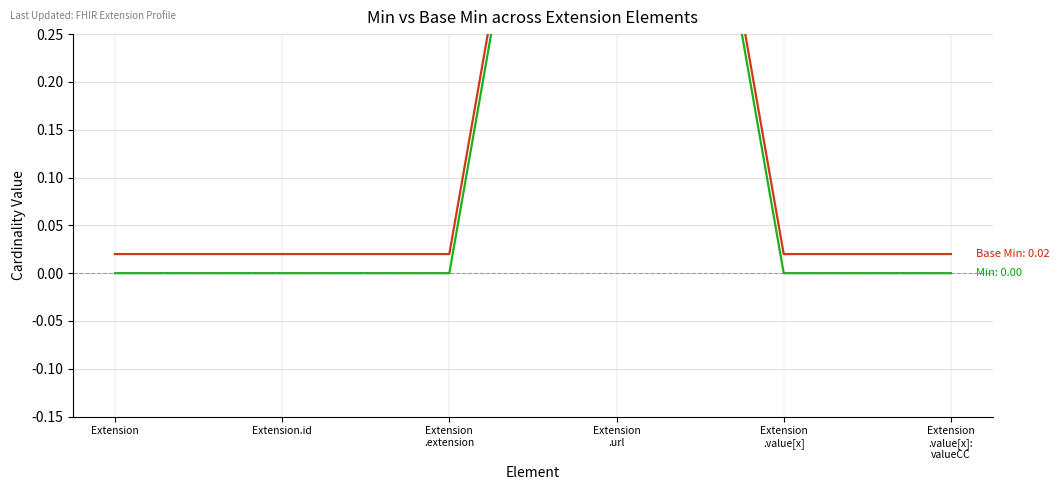

Which series has the largest total across all categories?

Base Min